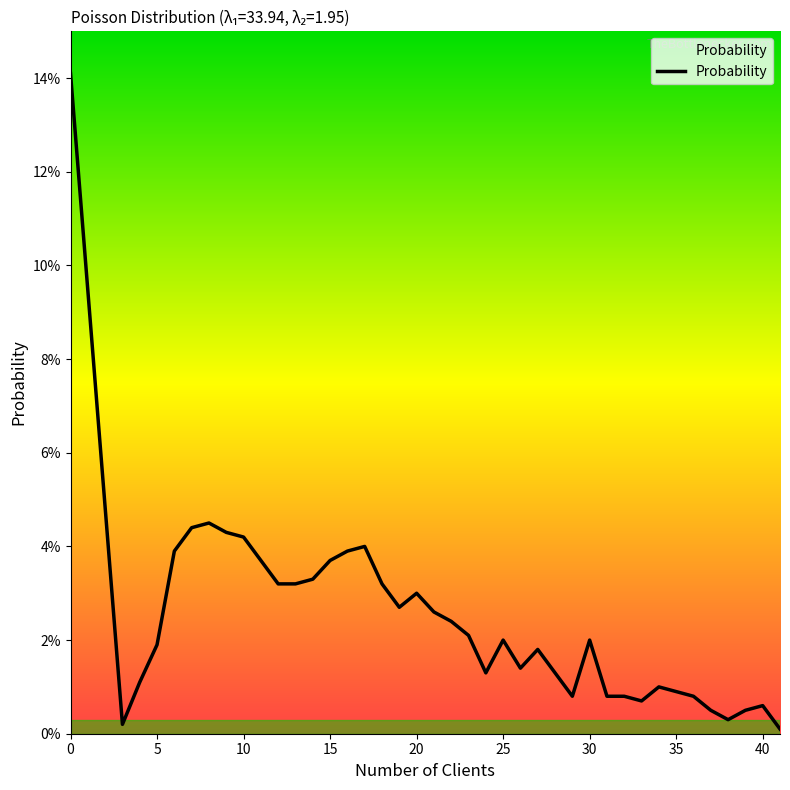

Does the chart display data point markers on the line(s)?

No